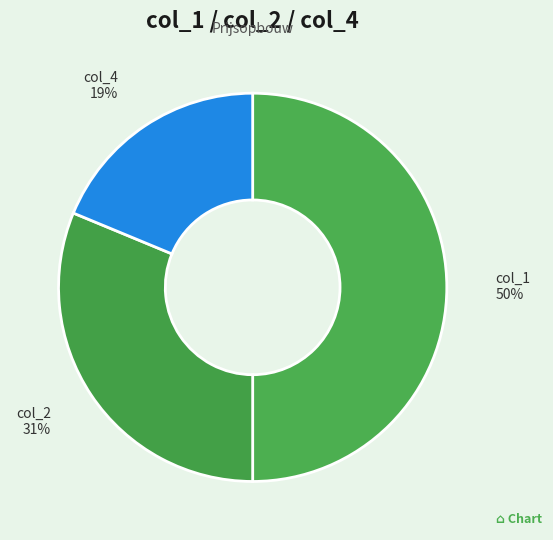

Between col_1 and col_2, which is larger?

col_1